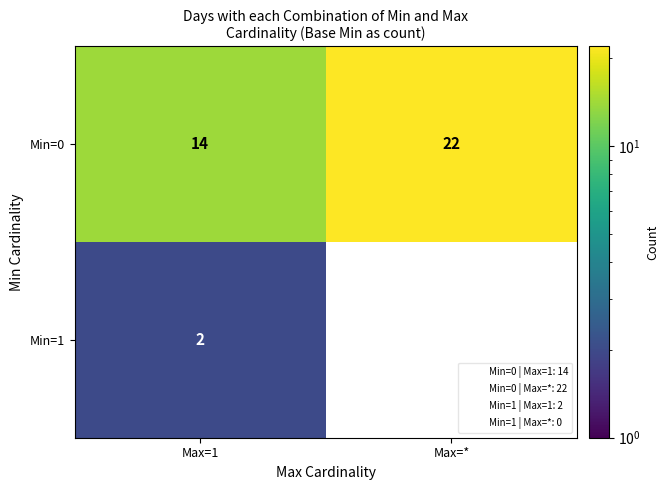

The value of Min=0 at Max=* is 33.0. True or false?

False